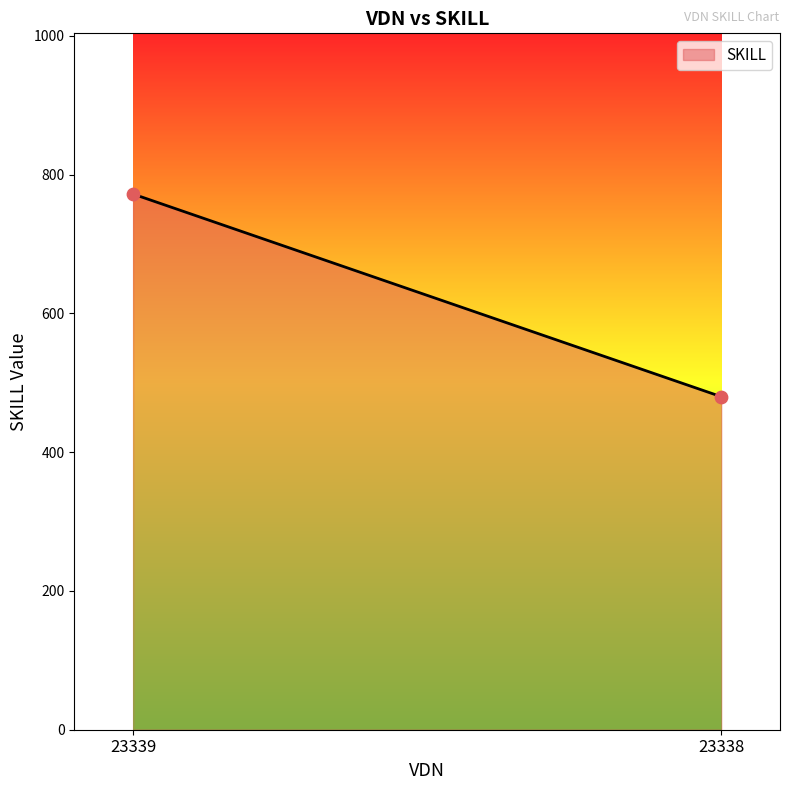

What is the difference between the maximum and minimum values?

292.0